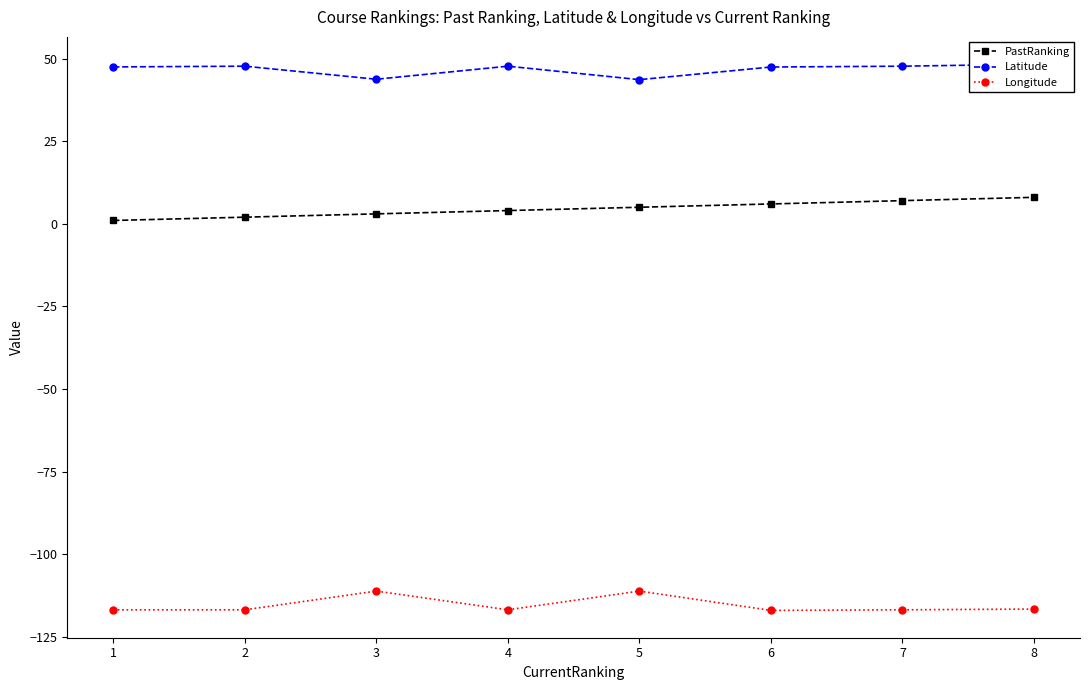

How many data points in PastRanking are above 5?

3